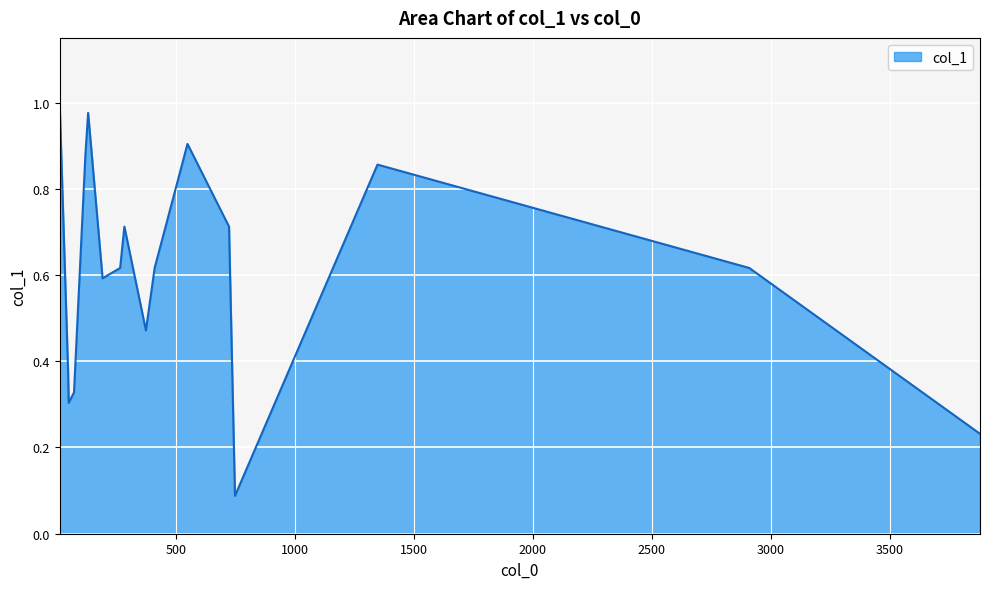

Reading right to left, transcribe all the data shown in this chart.

3879.975=0.2	2910.109=0.6	1347.635=0.9	748.707=0.1	723.683=0.7	549.086=0.9	411.071=0.6	374.326=0.5	283.874=0.7	266.025=0.6	192.248=0.6	131.496=1.0	120.154=0.9	72.103=0.3	49.910000000000004=0.3	47.321=0.4	11.829=1.0